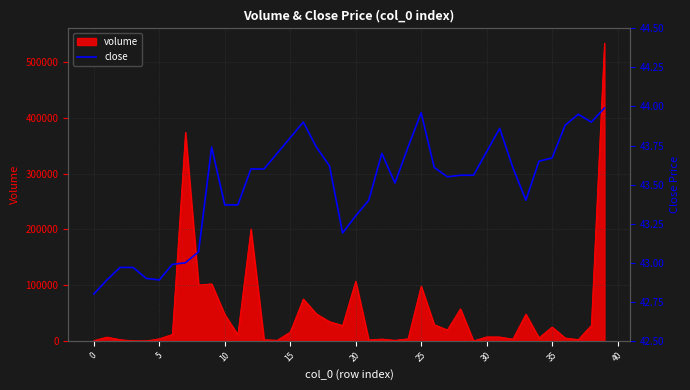

Does the chart display data point markers on the line(s)?

No